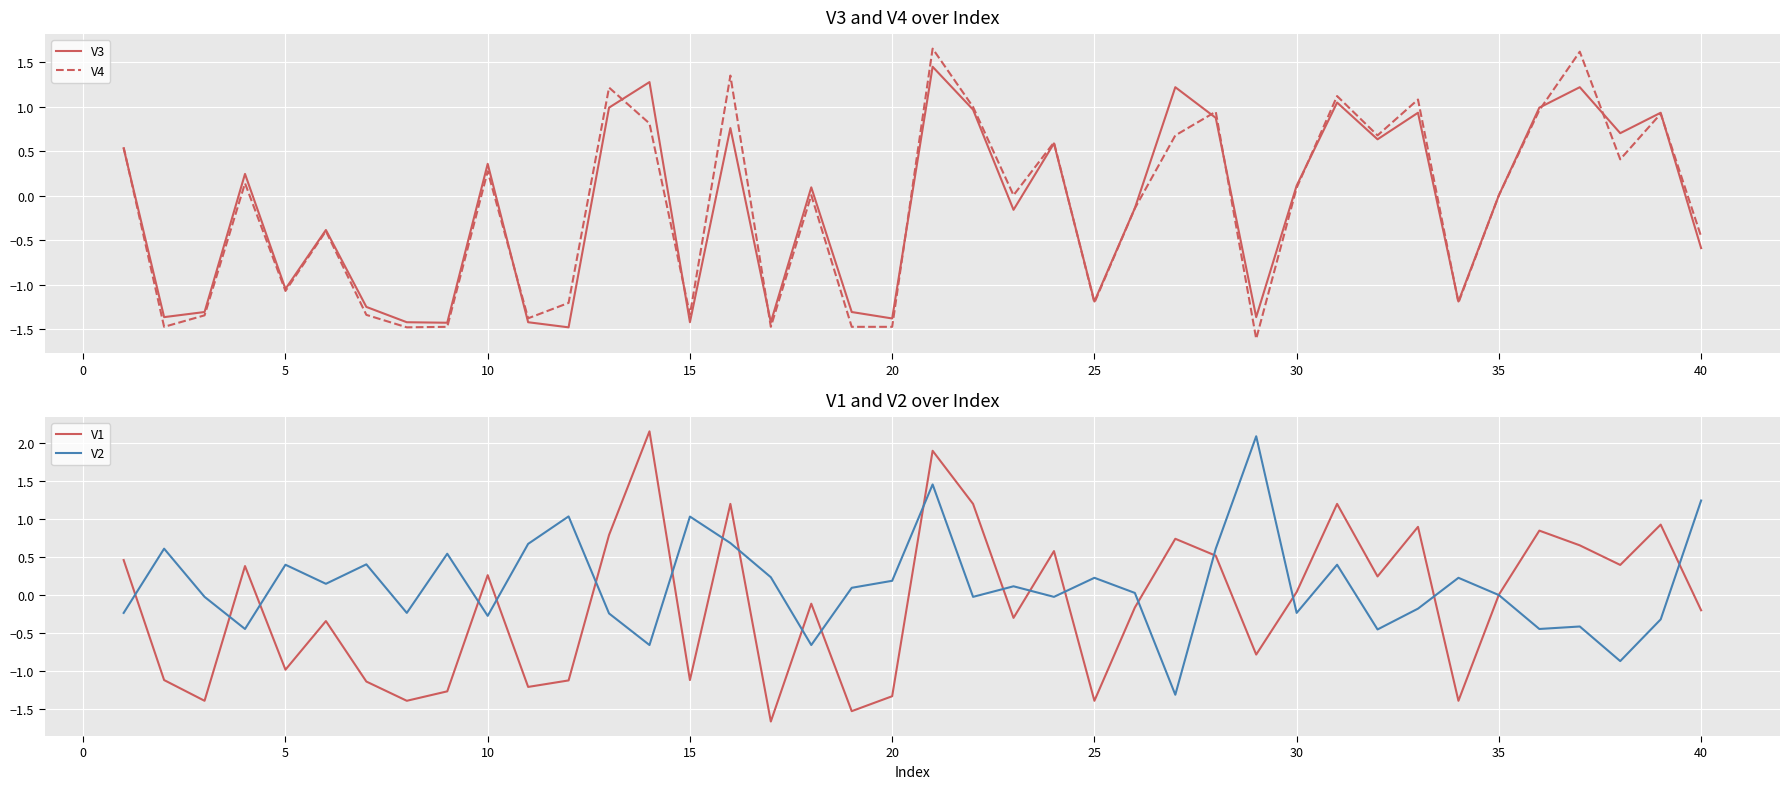

The V2 series shows -0.0 at 35. True or false?

True